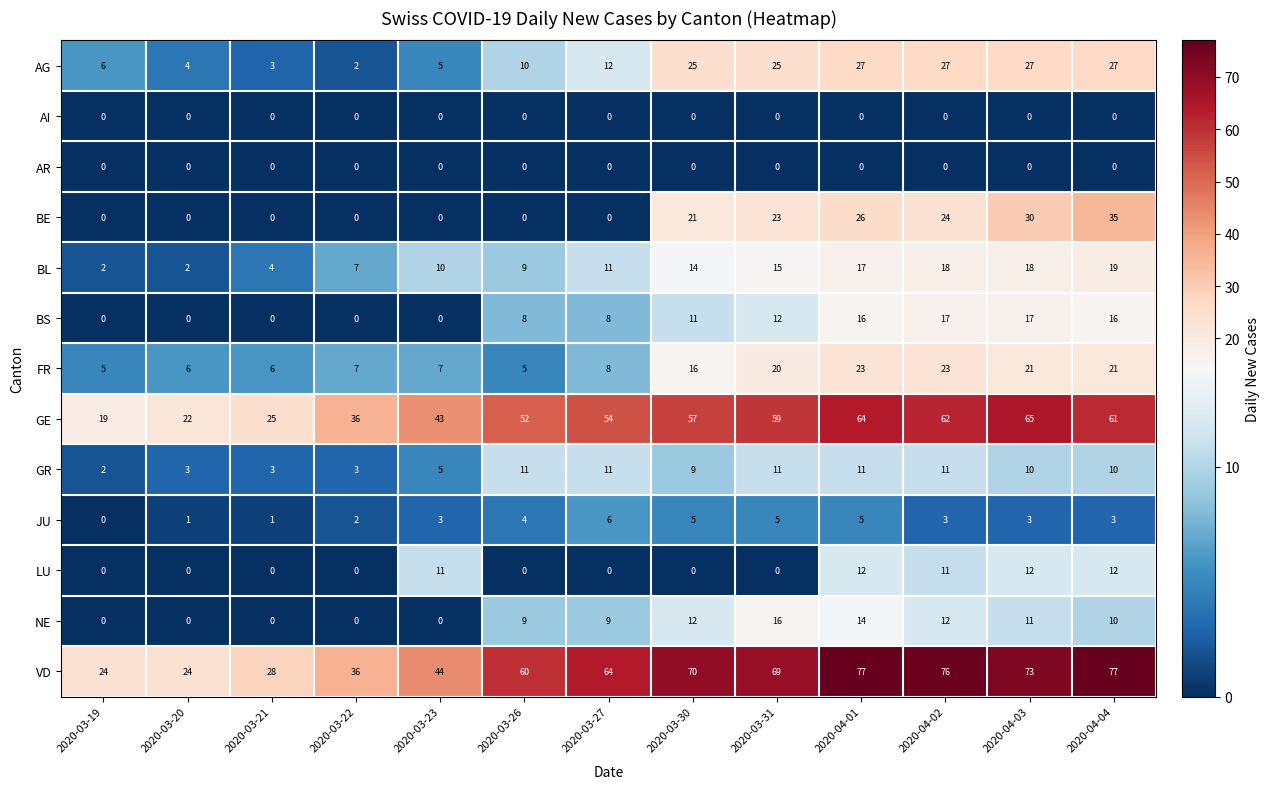

Where is VD nearest to the value 50?

2020-03-23